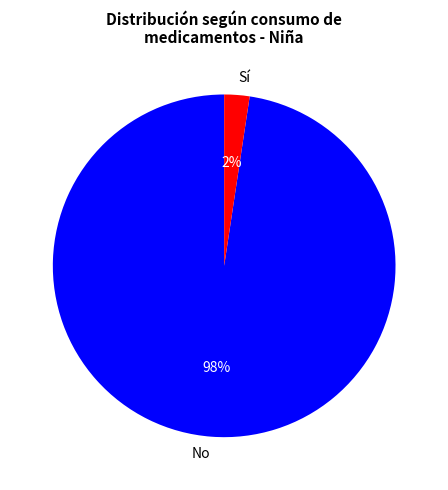

Between No and Sí, which is larger?

No